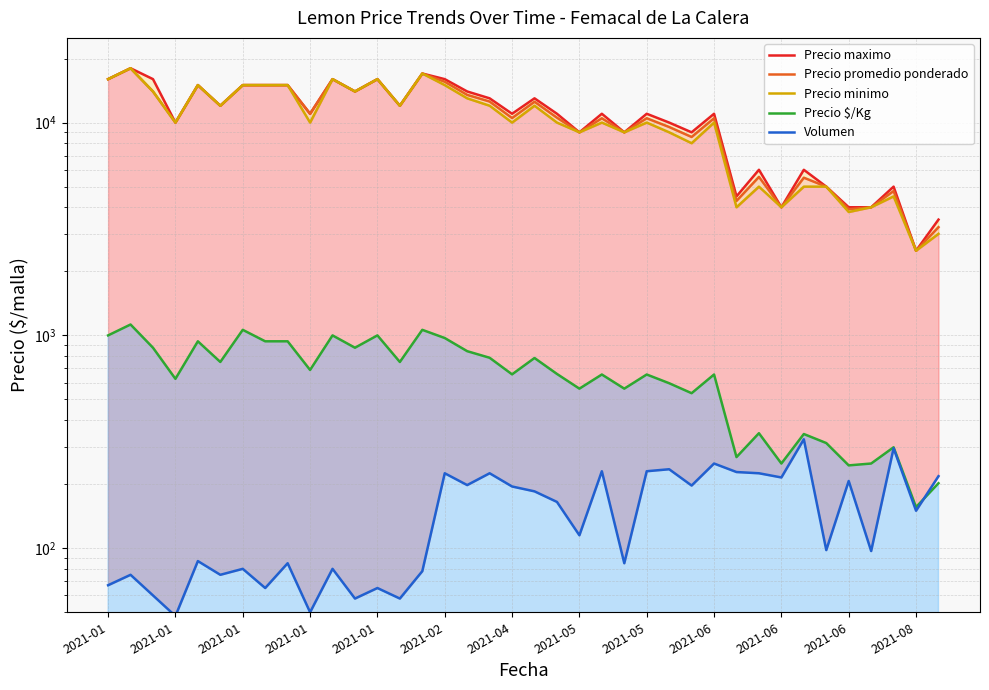

True or false: Volumen has a value of 195 at 2021-04.

True